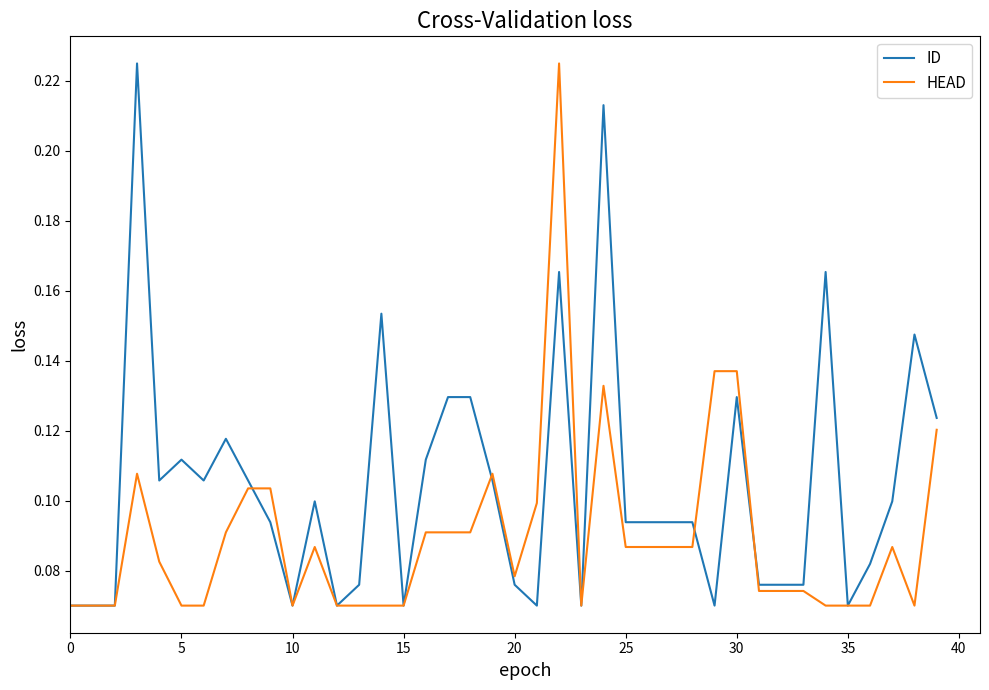

True or false: ID has more than 0 interior local peaks.

True